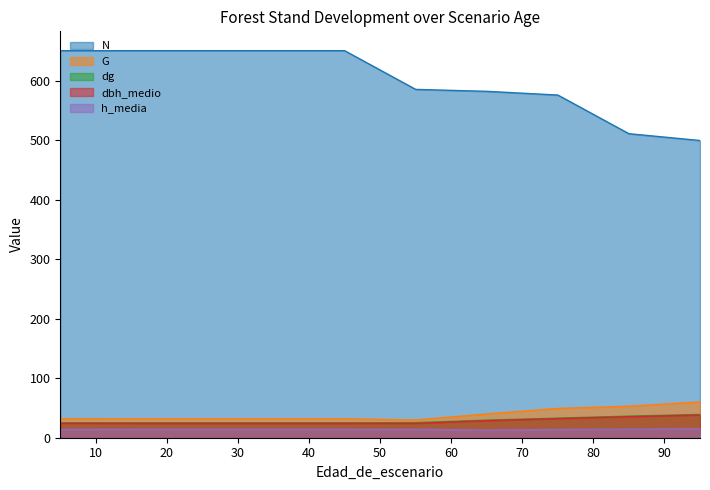

Rank the series at 75 from lowest to highest value.

h_media, dbh_medio, dg, G, N